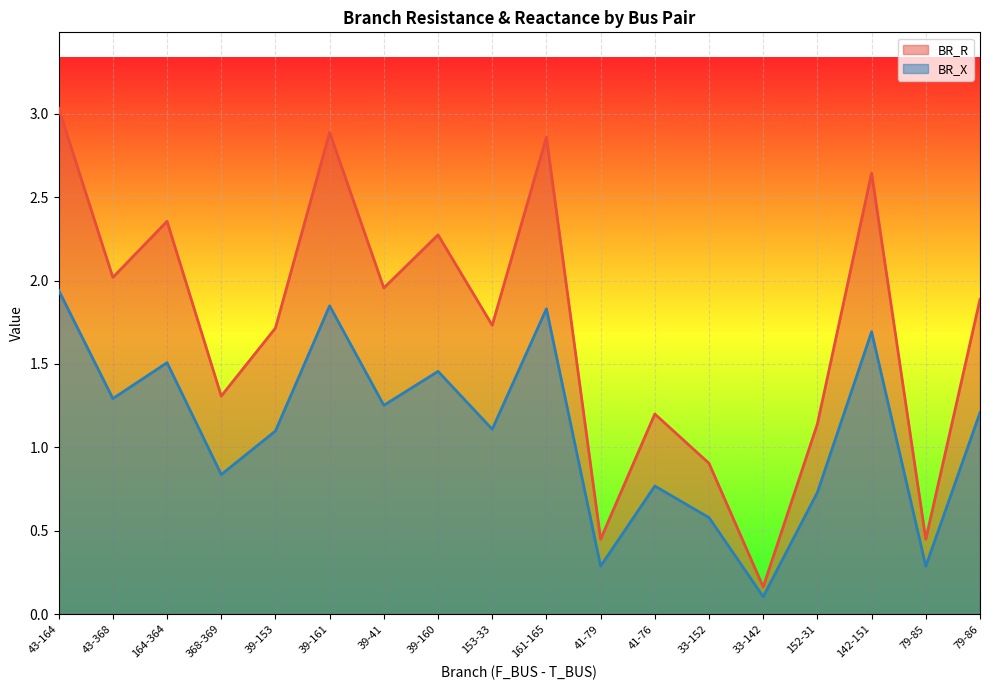

How many lines are shown in the chart?

2